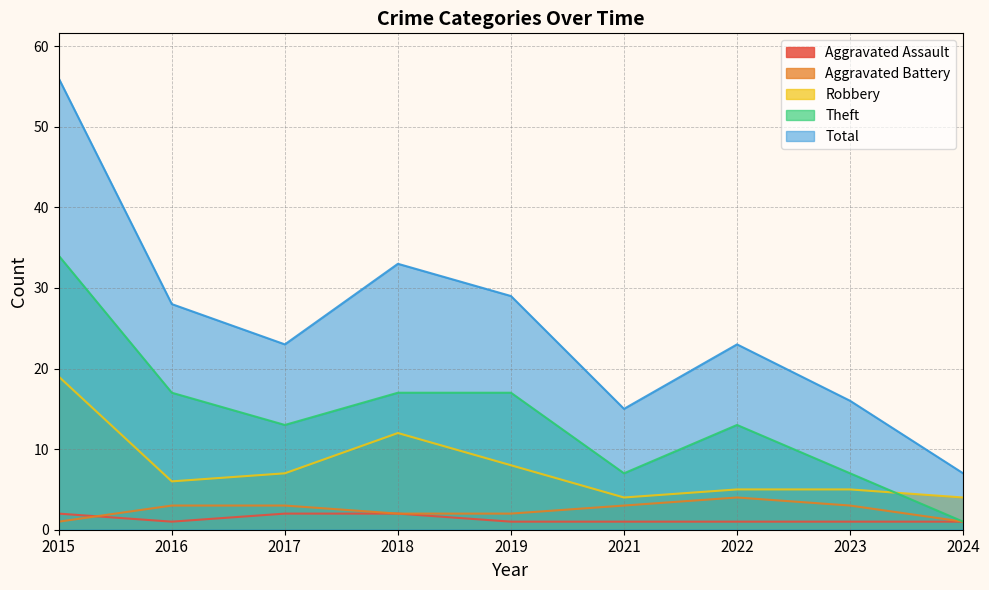

How many series are shown in this chart?

5